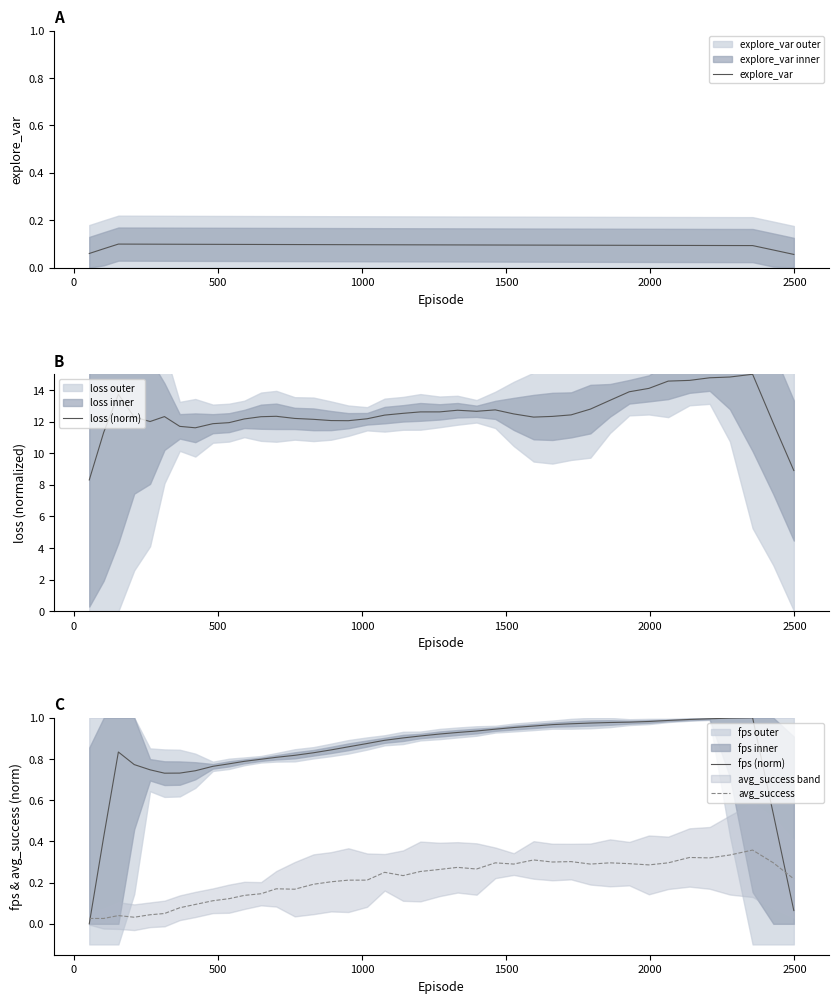

What is the lowest value of the loss (norm) series?

8.3